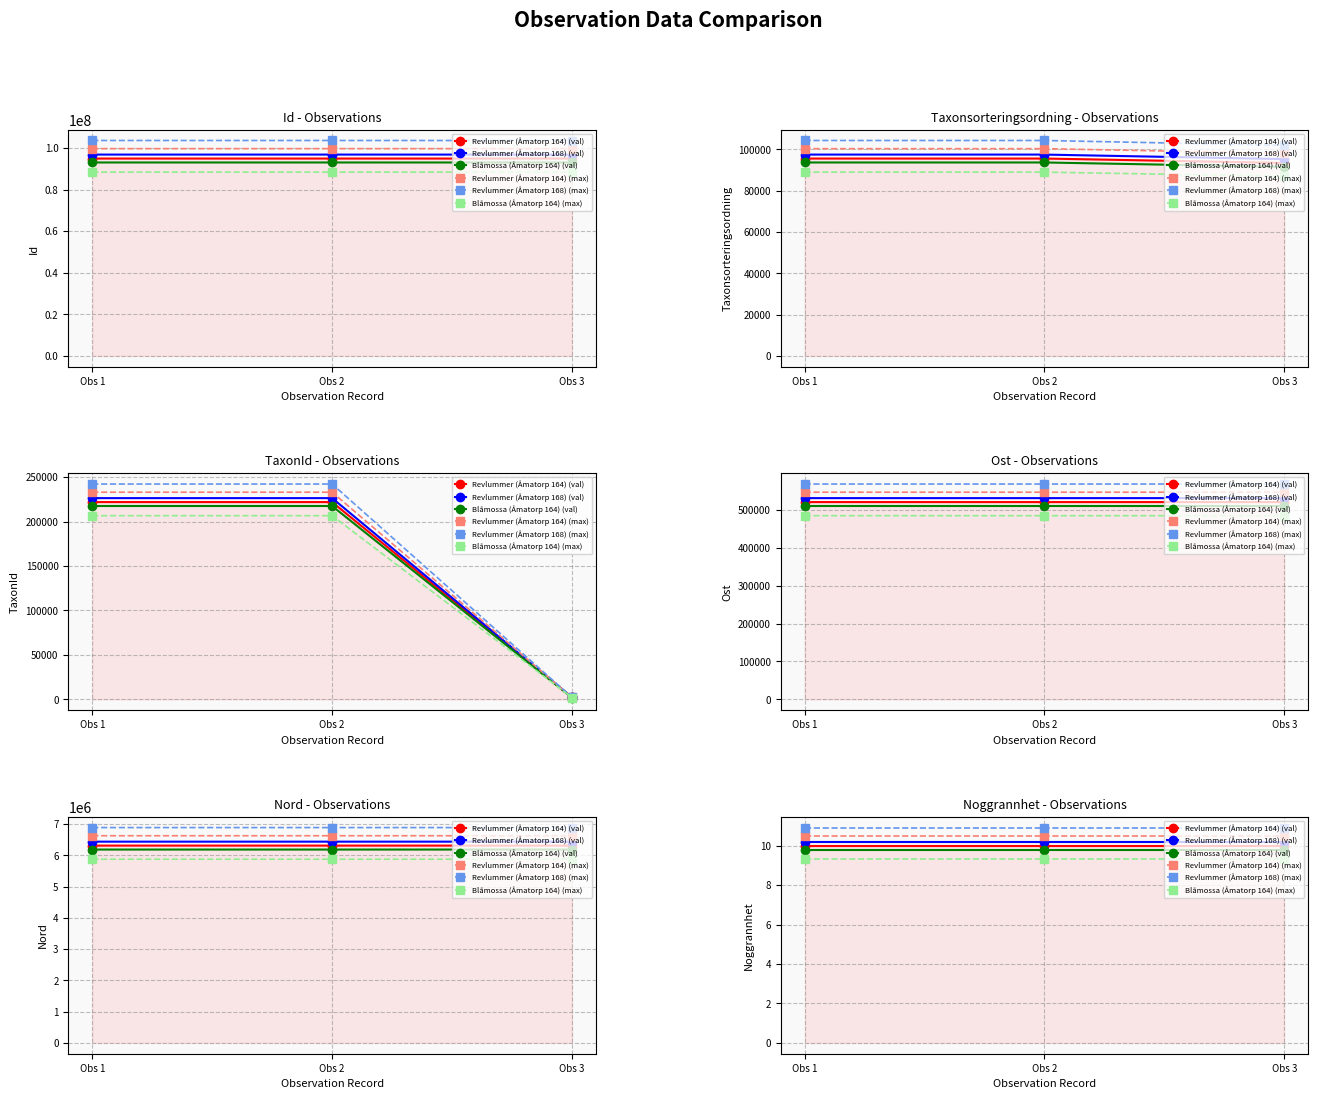

Rank the series at Obs 2 from lowest to highest value.

Blåmossa (Åmatorp 164) (max), Blåmossa (Åmatorp 164) (val), Revlummer (Åmatorp 164) (val), Revlummer (Åmatorp 168) (val), Revlummer (Åmatorp 164) (max), Revlummer (Åmatorp 168) (max)